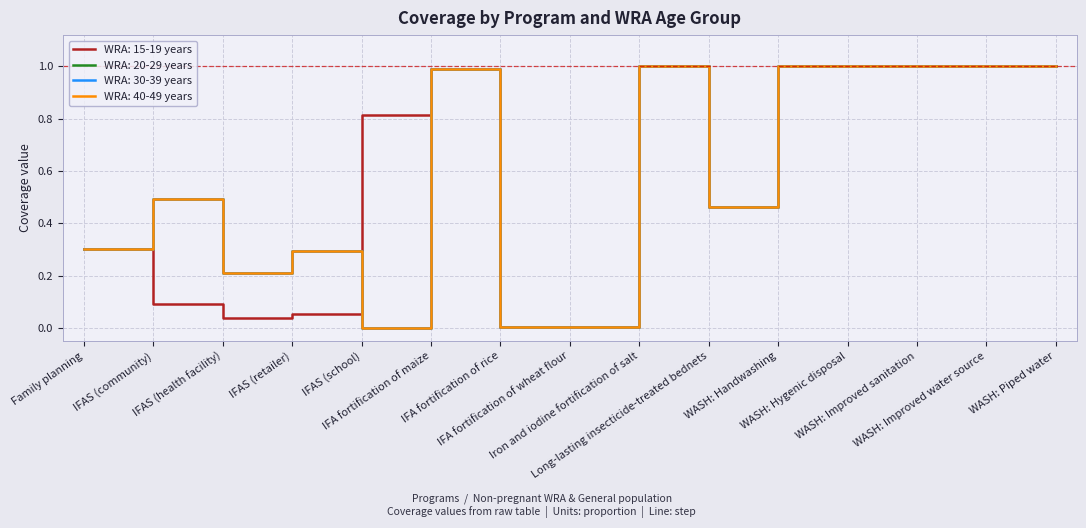

True or false: WRA: 40-49 years and WRA: 15-19 years intersect in this chart.

True